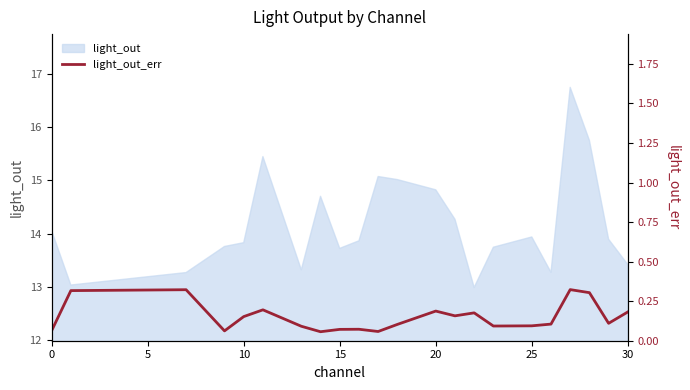

What is the label of the 21st point from the left?

20